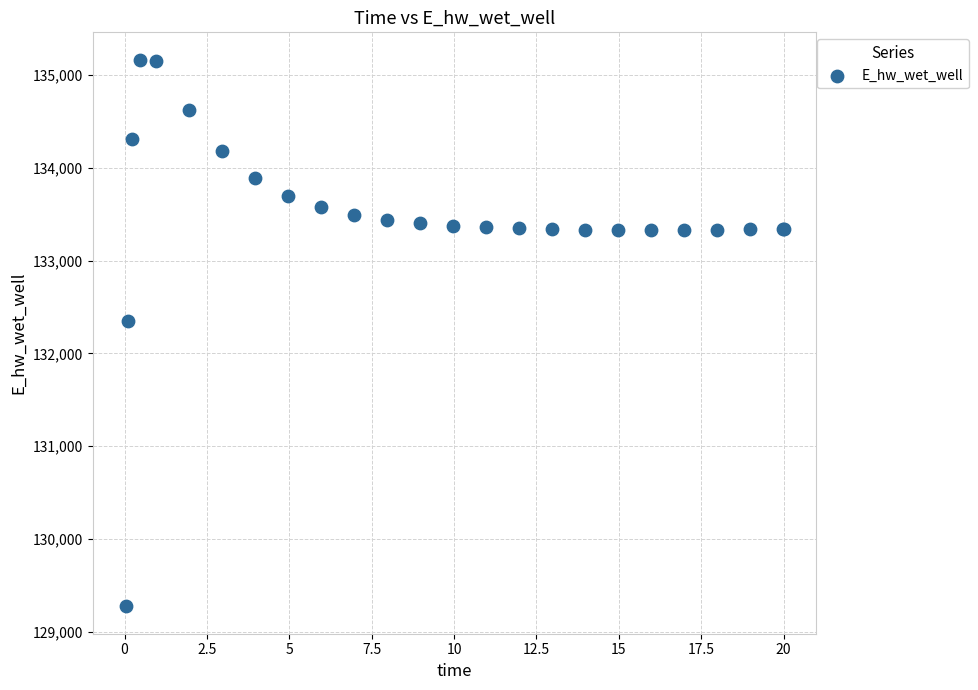

What Y value in the scatter plot is closest to 132219?

132348.7